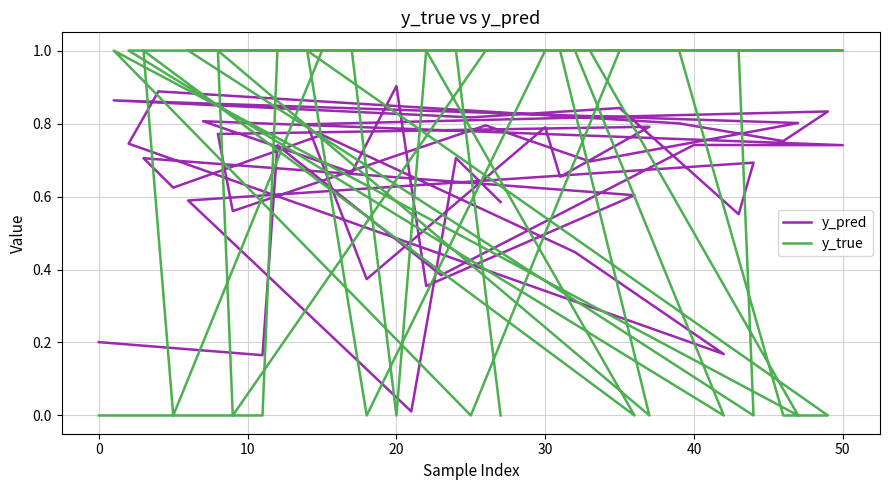

How many categories are shown in the chart?

40